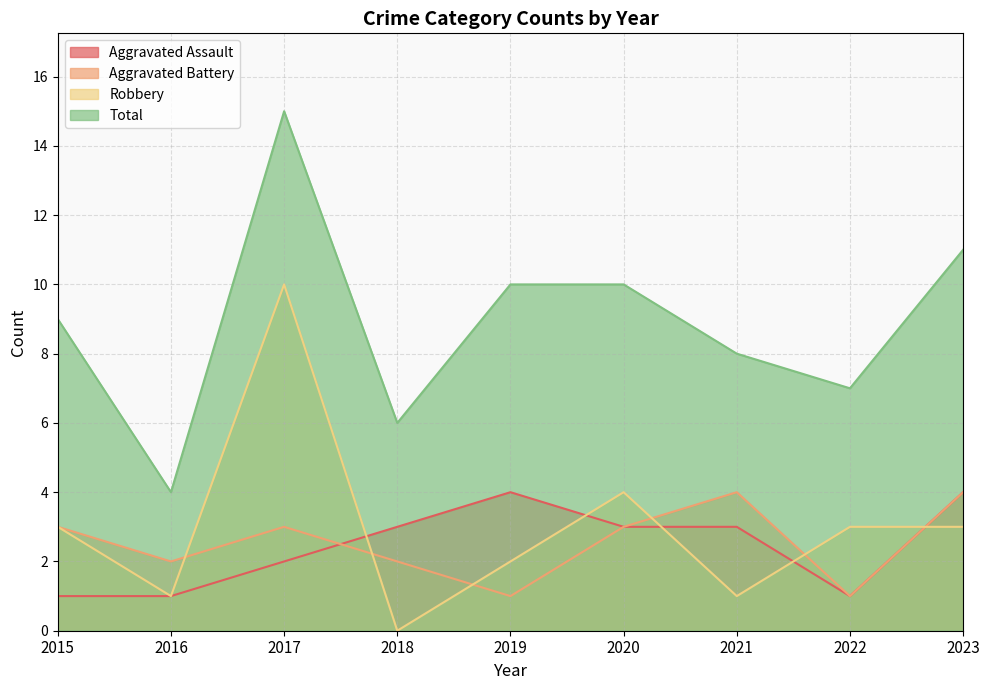

Reading left to right, list all the values displayed in this chart.

Aggravated Assault: 2015=1	2016=1	2017=2	2018=3	2019=4	2020=3	2021=3	2022=1	2023=4
Aggravated Battery: 2015=3	2016=2	2017=3	2018=2	2019=1	2020=3	2021=4	2022=1	2023=4
Robbery: 2015=3	2016=1	2017=10	2018=0	2019=2	2020=4	2021=1	2022=3	2023=3
Total: 2015=9	2016=4	2017=15	2018=6	2019=10	2020=10	2021=8	2022=7	2023=11